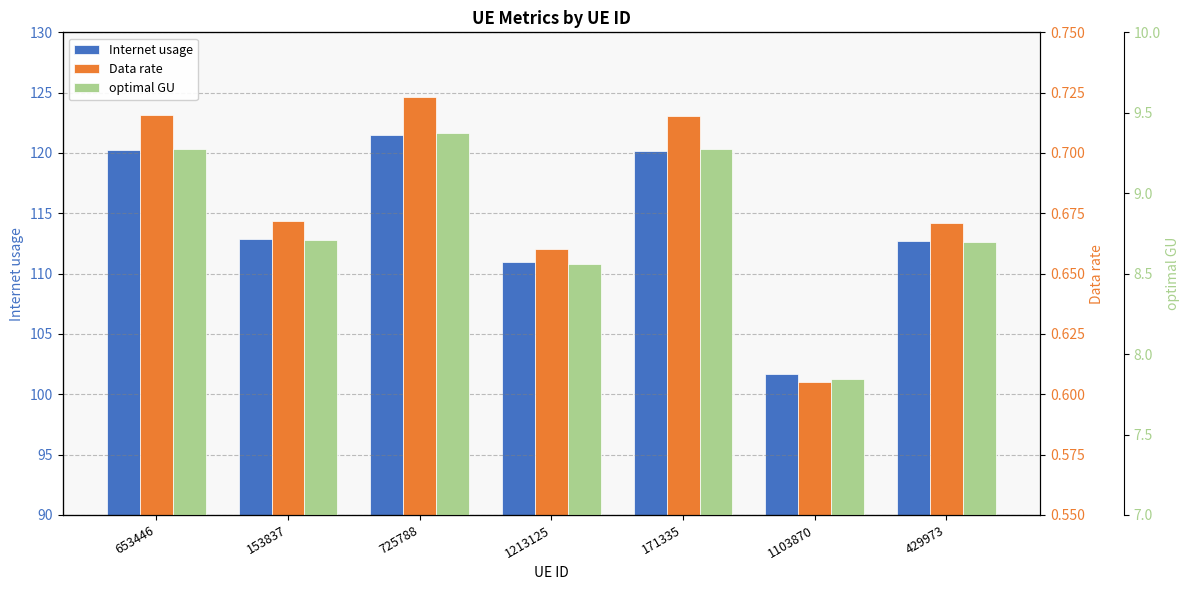

Between 171335 and 1103870, which series saw the biggest shift?

Internet usage